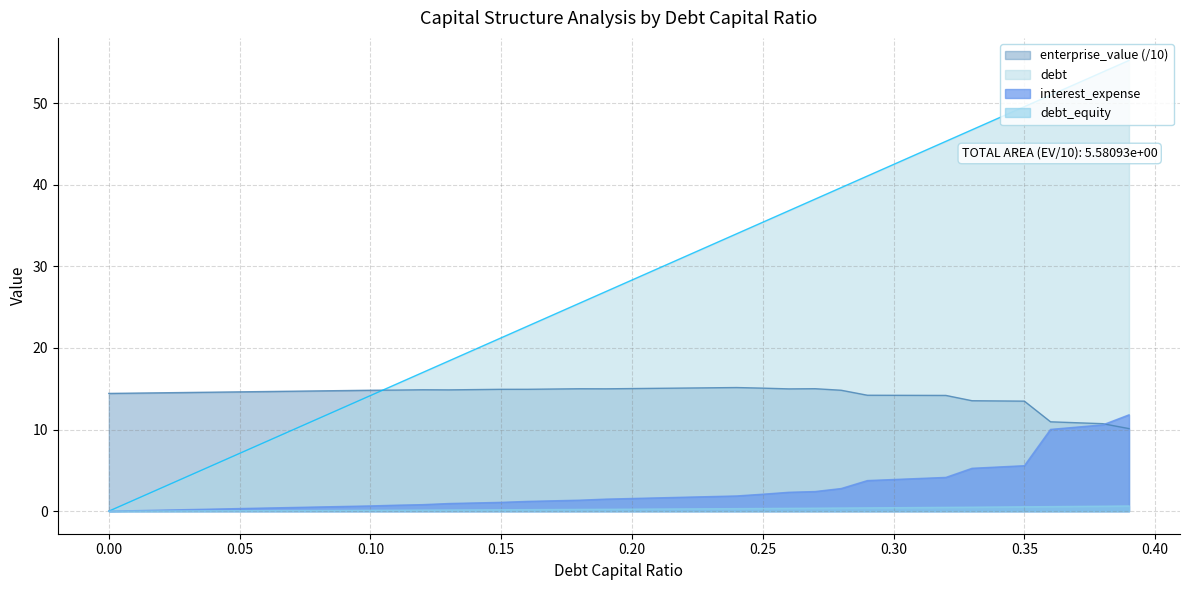

What is the highest value of the interest_expense series?

11.8